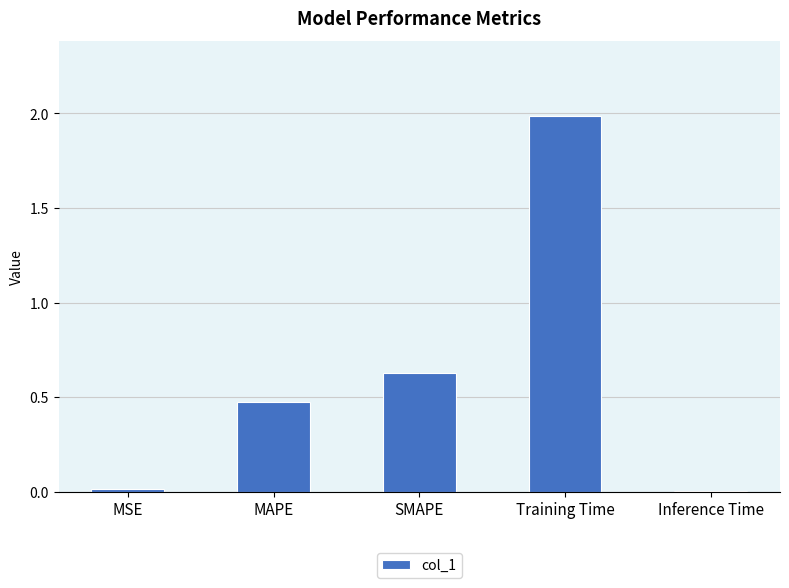

What is the greatest value displayed?

2.0